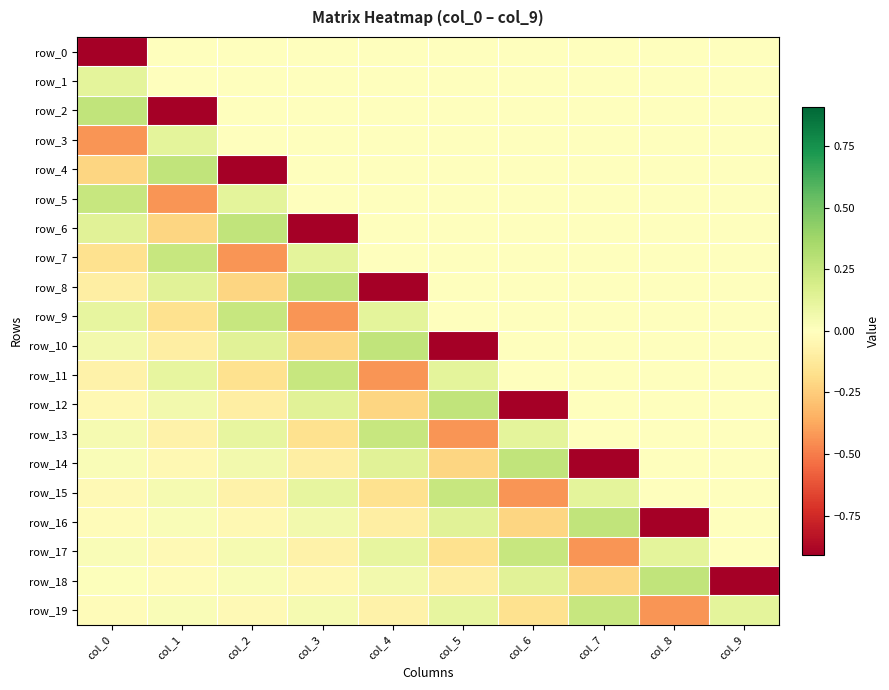

How many positive values does the row_15 series have?

4